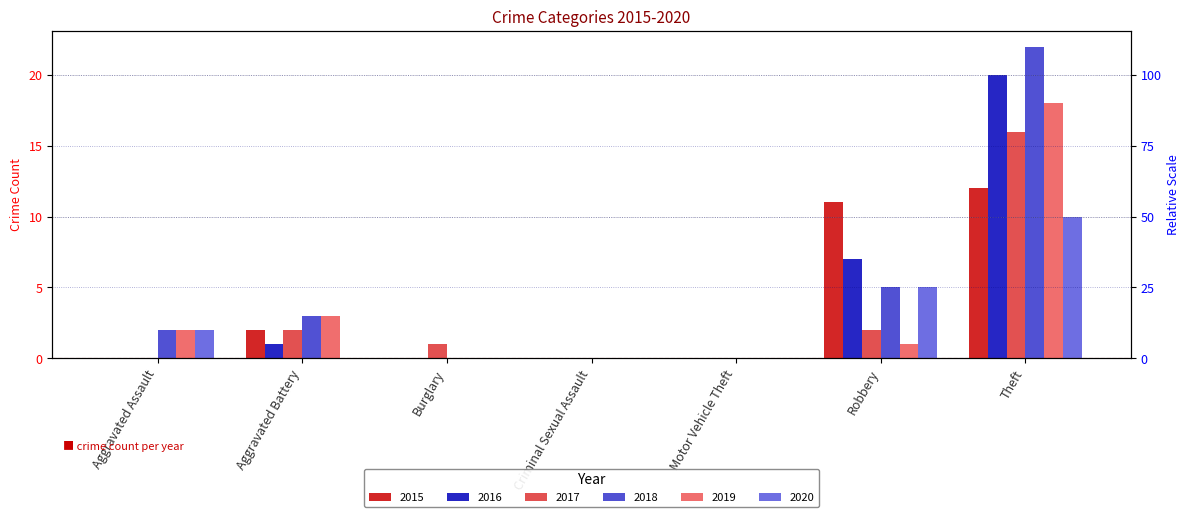

What is the total value across all series at Burglary?

1